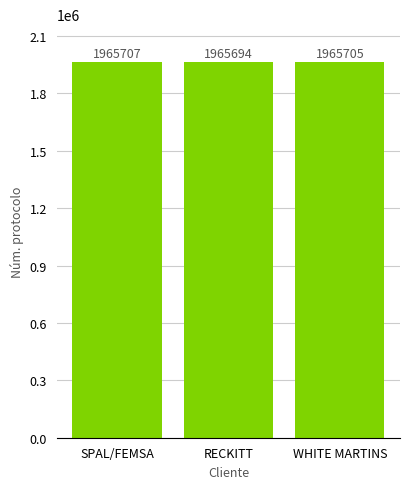

What is the minimum value shown in the chart?

1965694